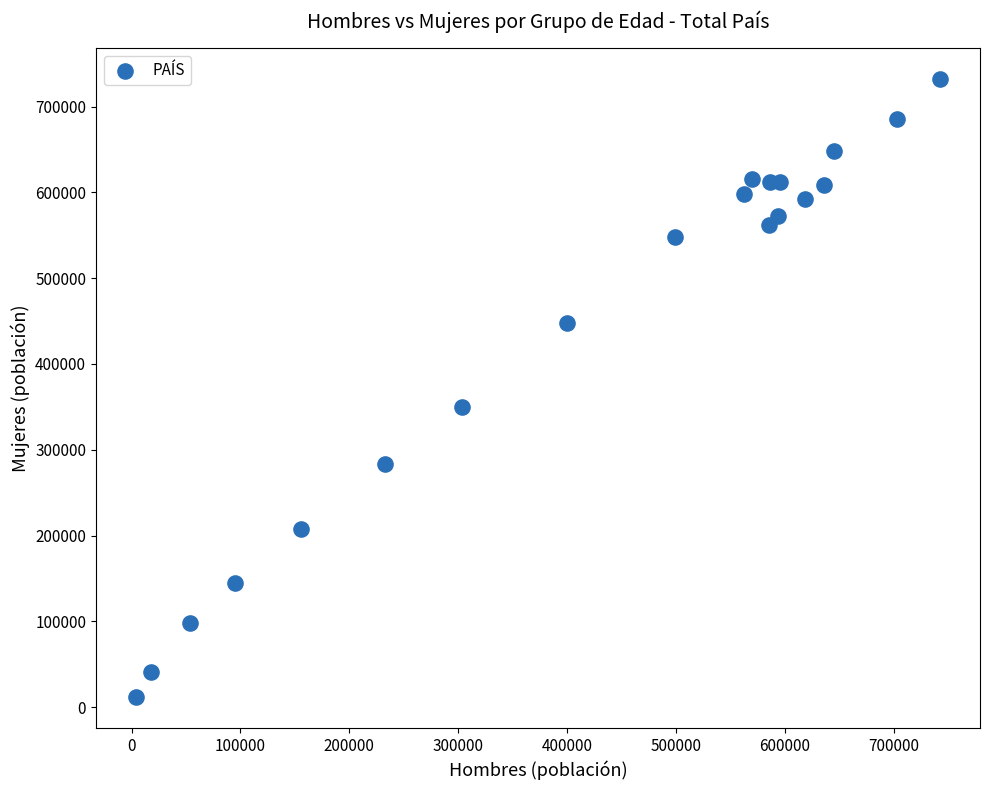

What Y value in the scatter plot is closest to 371776?

349743